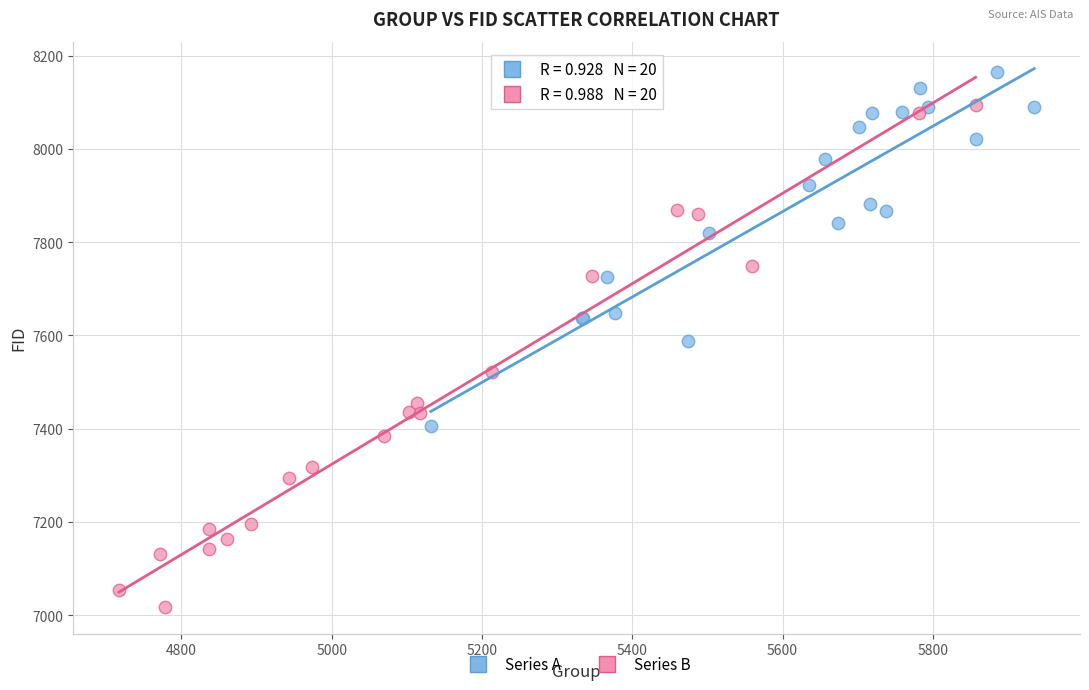

Which series contains the lowest Y value?

Series B